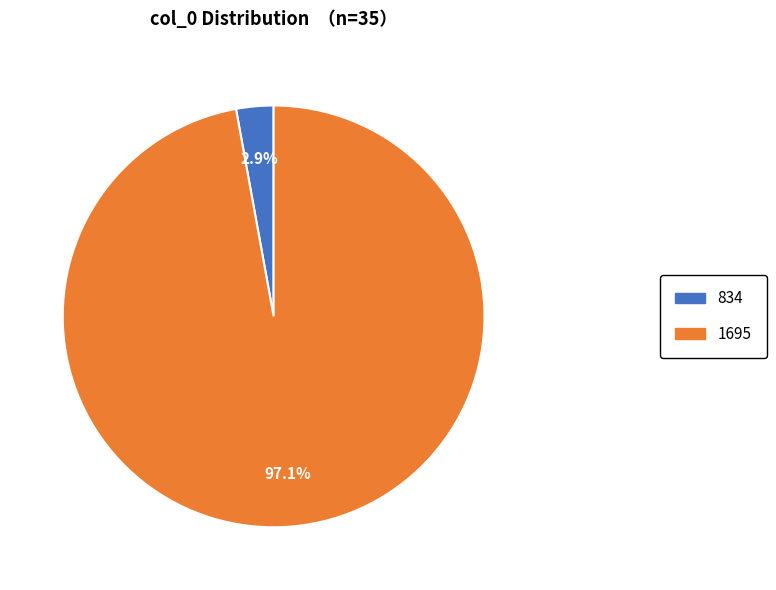

Between 834 and 1695, which is larger?

1695